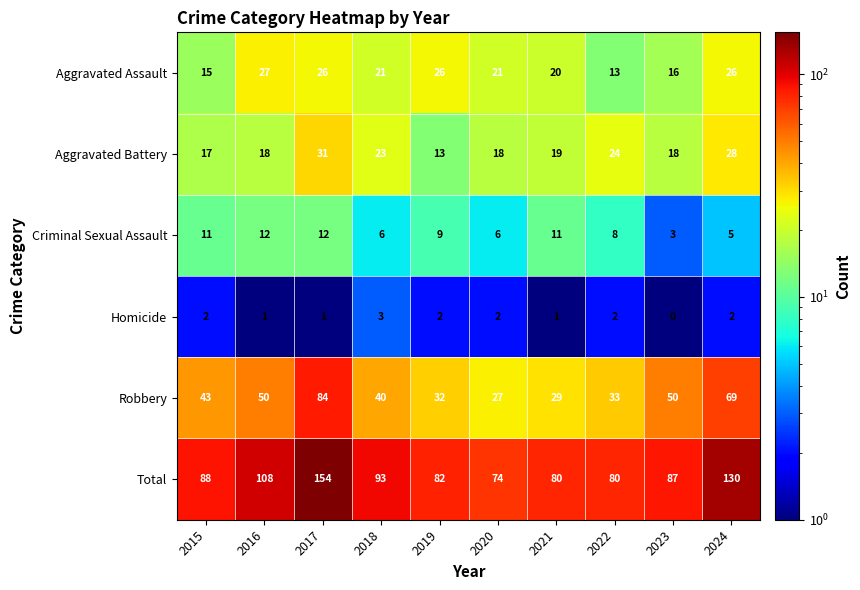

How many categories are shown in the chart?

10